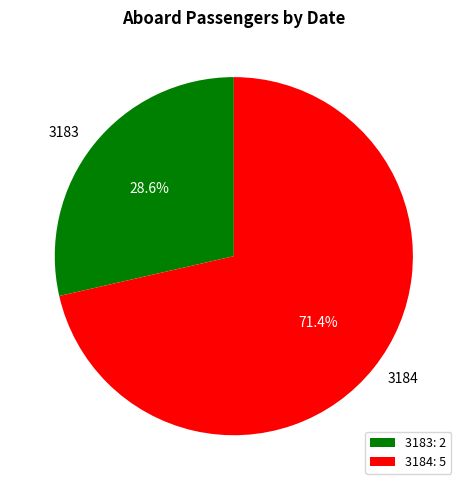

Which has a higher value, 3184 or 3183?

3184